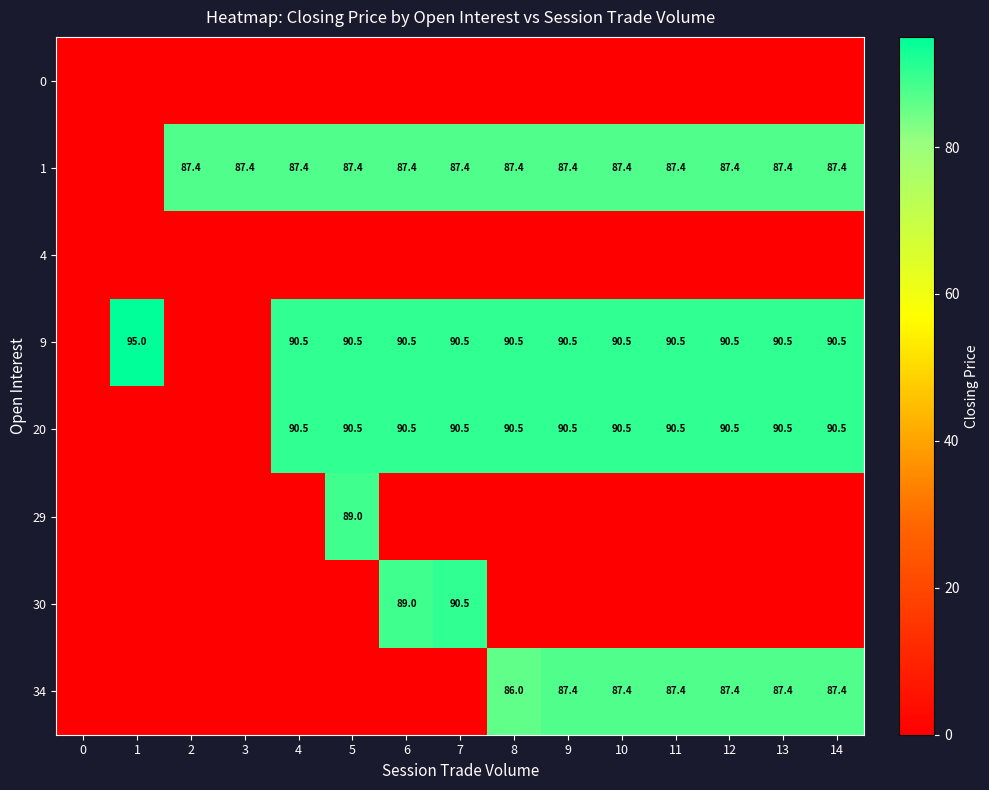

Is it true that 1 equals 27.0 at 4?

False